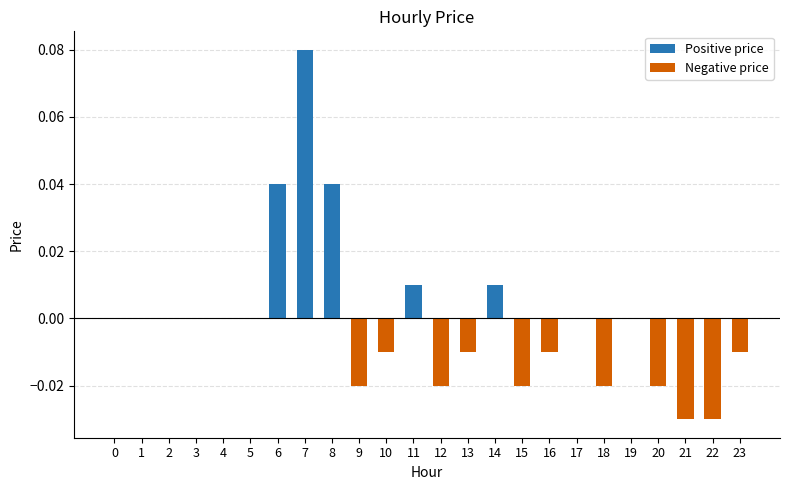

Is it true that the value at 19 is 0.0?

True